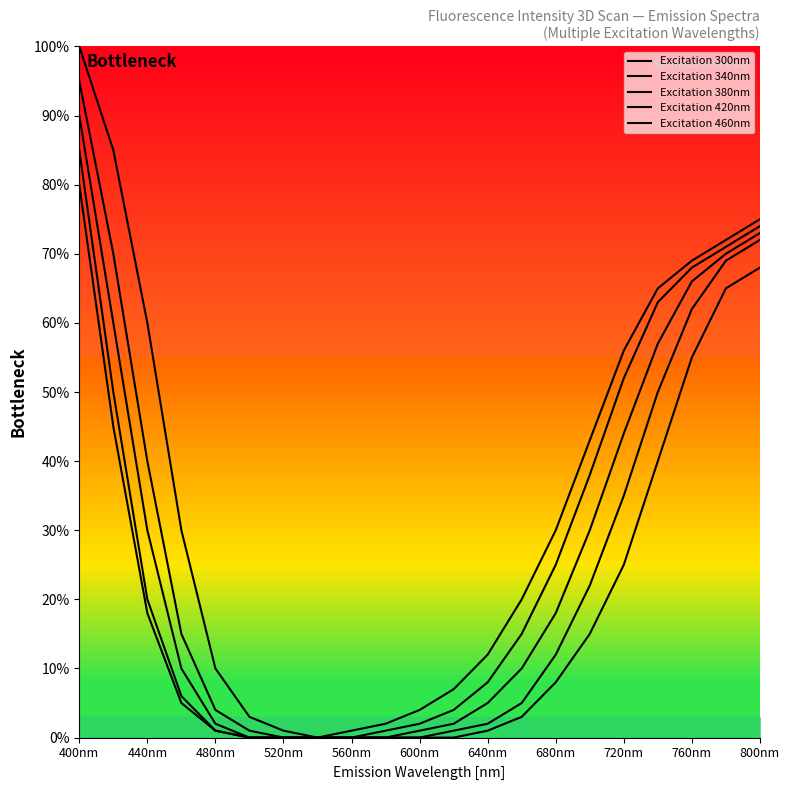

What is the difference between the maximum and minimum values in the Excitation 420nm series?

85